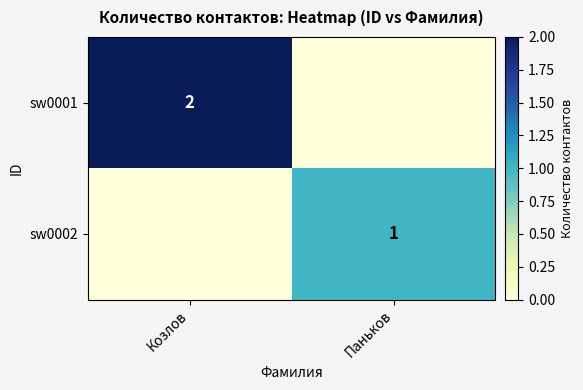

True or false: sw0001 has a value of 2 at Козлов.

True